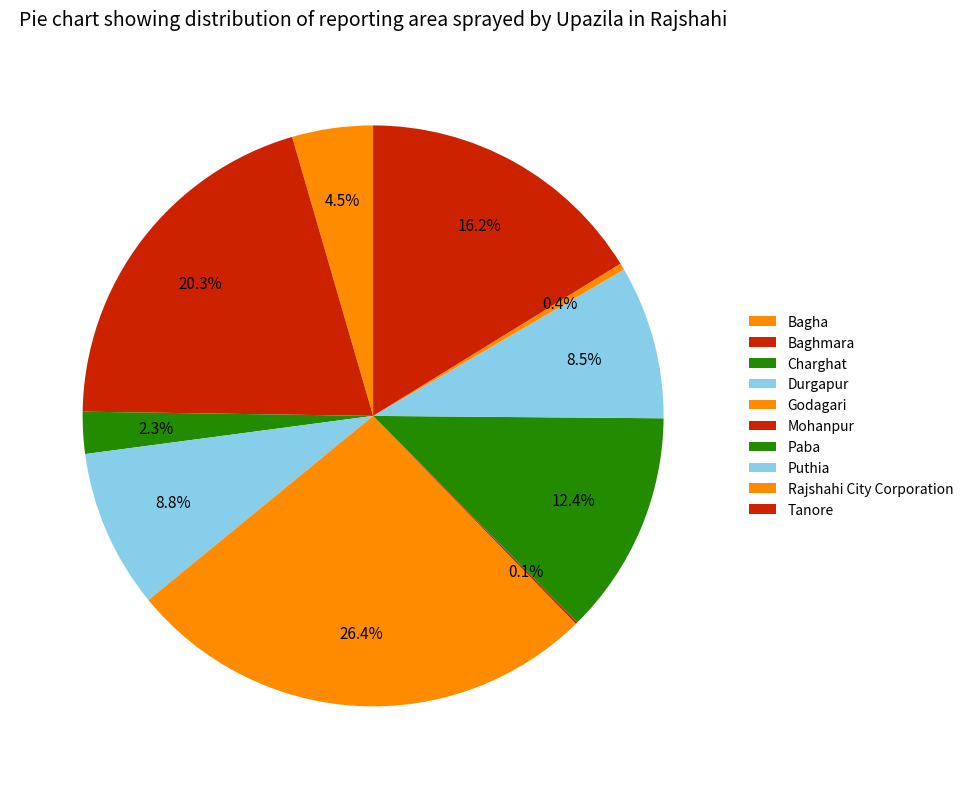

What percentage is NOT represented by Puthia?

91.5%